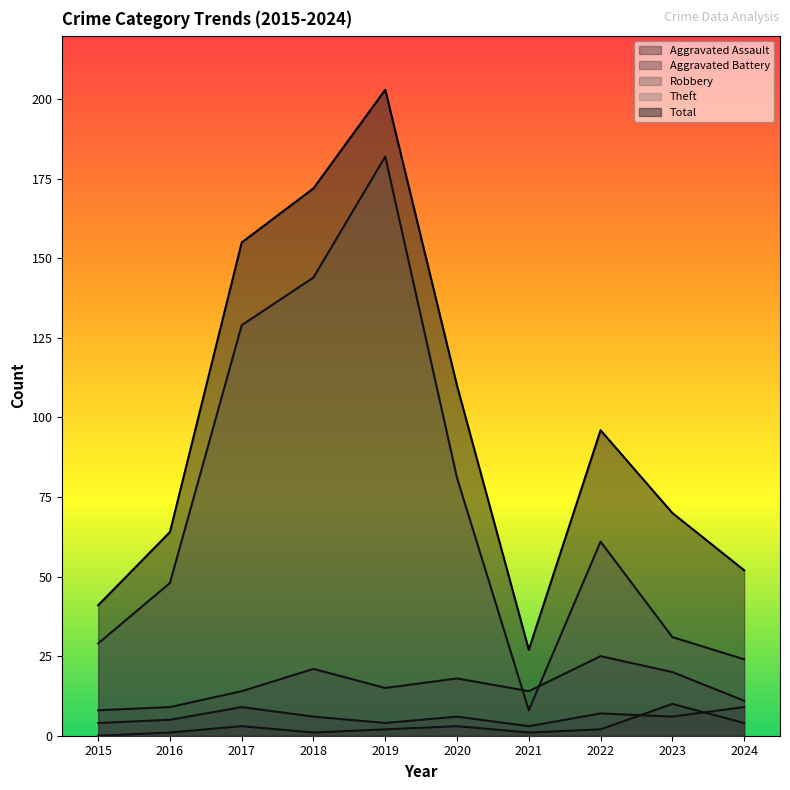

How many distinct data groups are displayed?

5